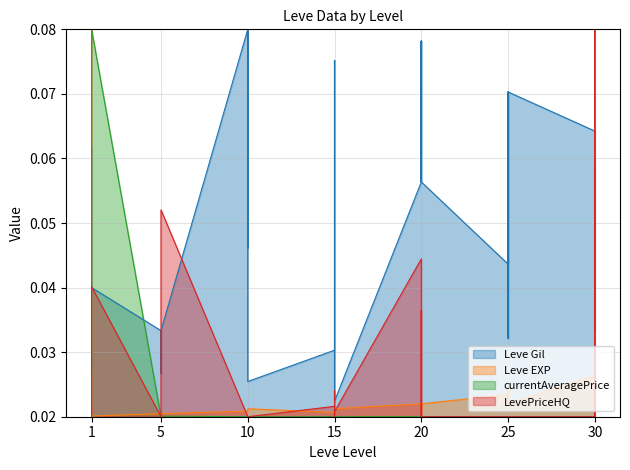

Is the value of Leve EXP at 25 greater than the value of LevePriceHQ at 25?

Yes